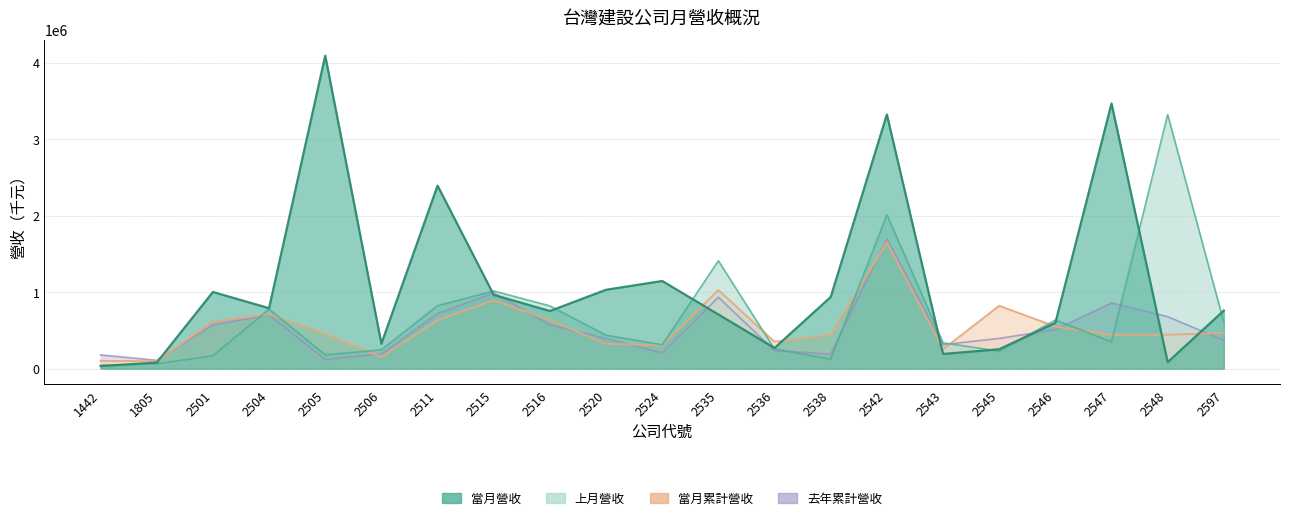

Where is 上月營收 nearest to the value 1683025?

2535